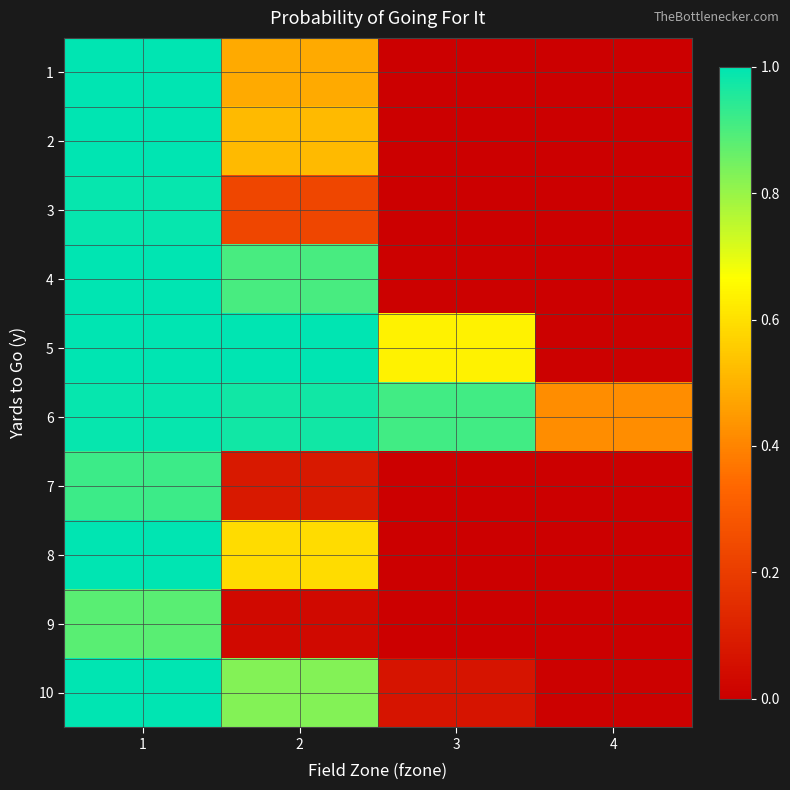

What is the spread (max minus min) of values at 4?

0.4